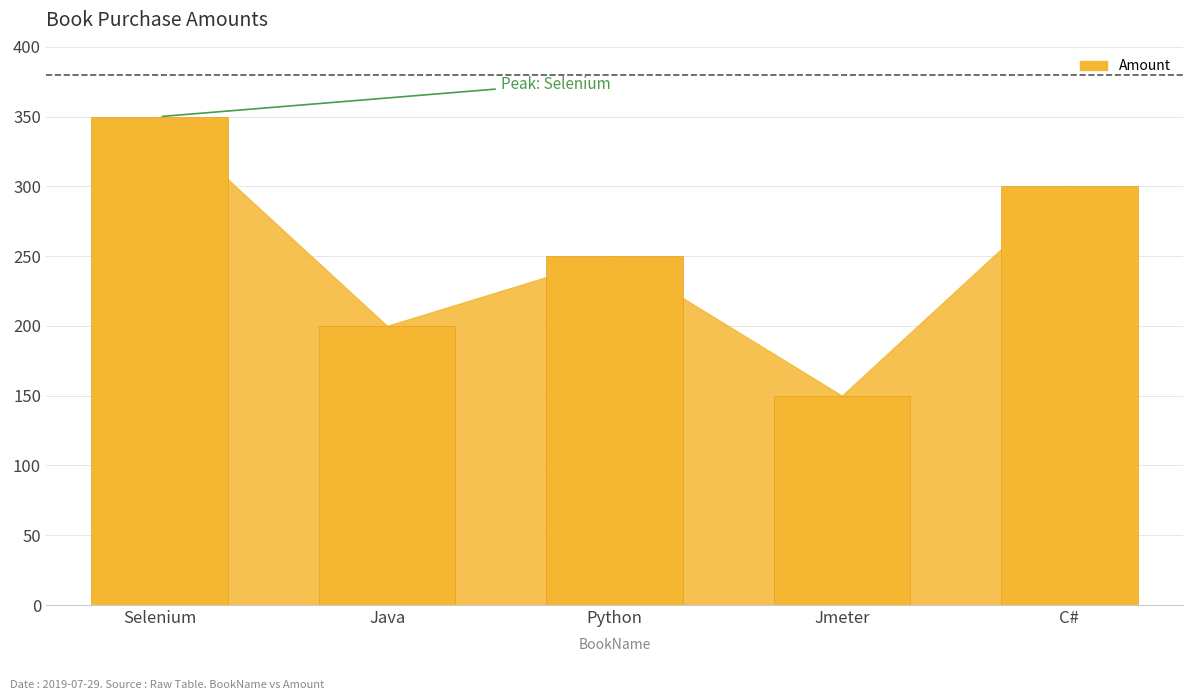

What is the label of the 2nd bar from the right?

Jmeter